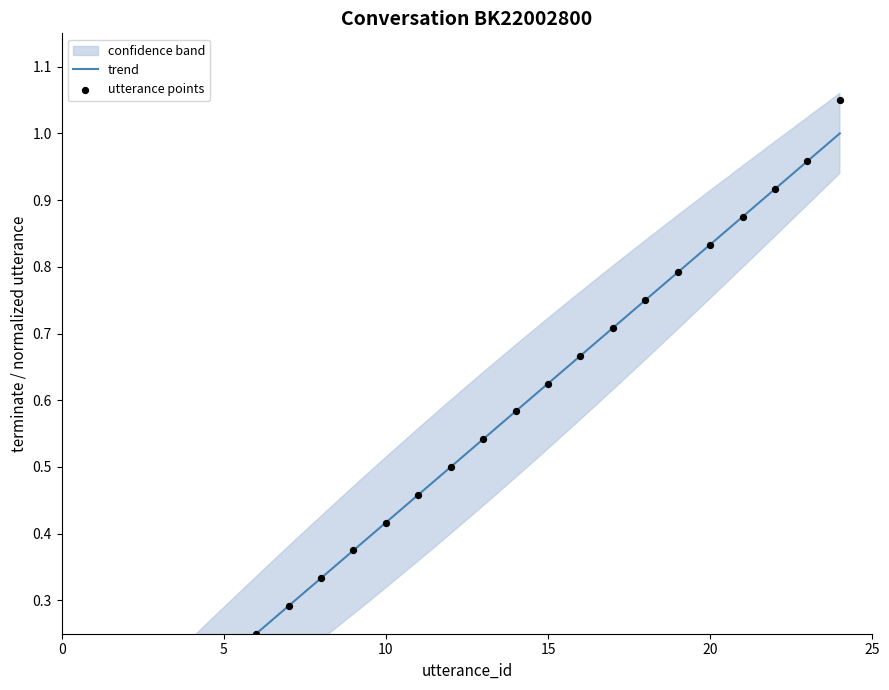

Which has a higher value, 13 or 22?

22